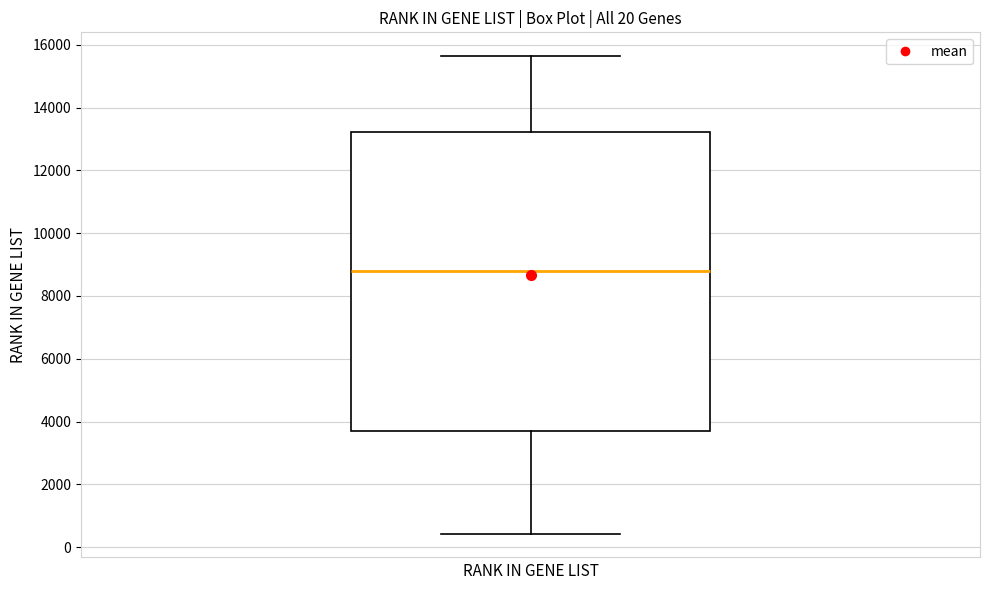

Where is the lower edge of the box on the y-axis? The values are not printed on the chart, so give them approximately, as read against the axis.

3800